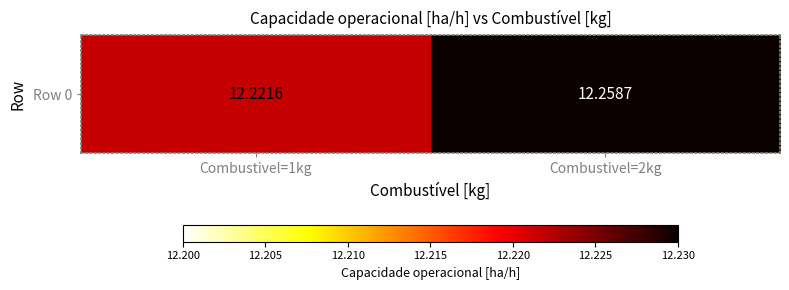

True or false: the data shows 12.3 at Combustivel=2kg.

True